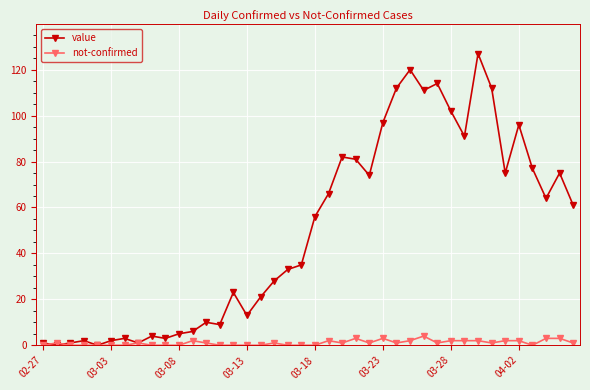

True or false: not-confirmed has more than 0 points higher than both neighbors.

True